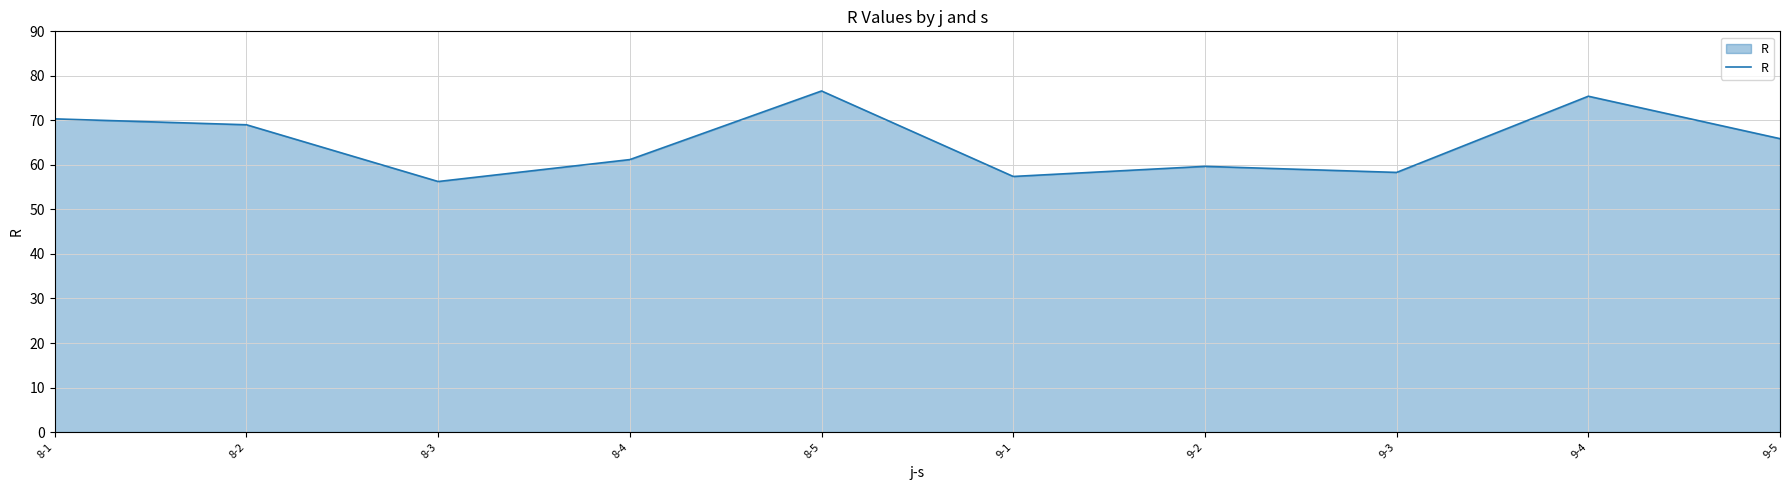

What is the maximum value shown in the chart?

76.6